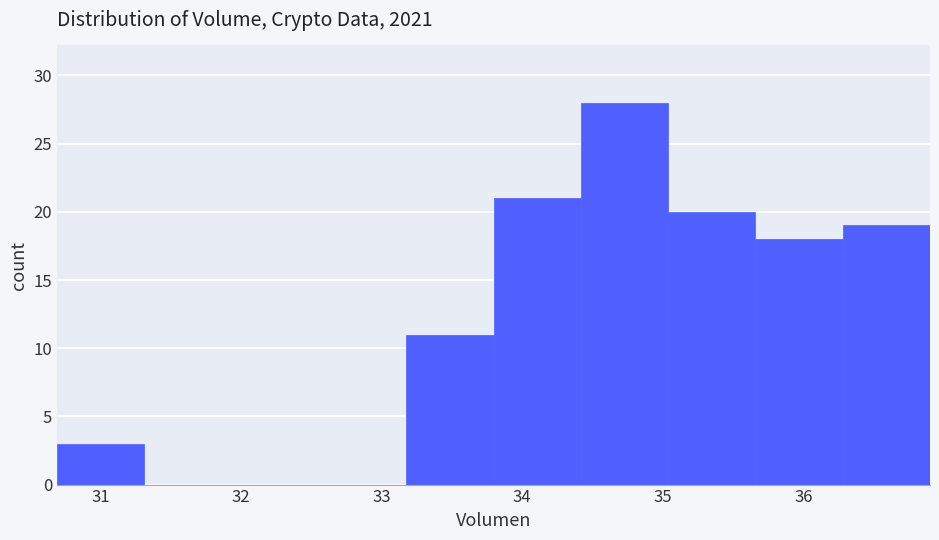

Reading left to right, list every bar in this chart as the range it spans on the x-axis followed by its height. Neither the bar edges nor the heights are printed on the chart, so give them approximately, as read against the axes.

30.7 to 31.3: 3
31.3 to 31.9: 0
31.9 to 32.6: 0
32.6 to 33.2: 0
33.2 to 33.8: 11
33.8 to 34.4: 21
34.4 to 35.0: 28
35.0 to 35.7: 20
35.7 to 36.3: 18
36.3 to 36.9: 19